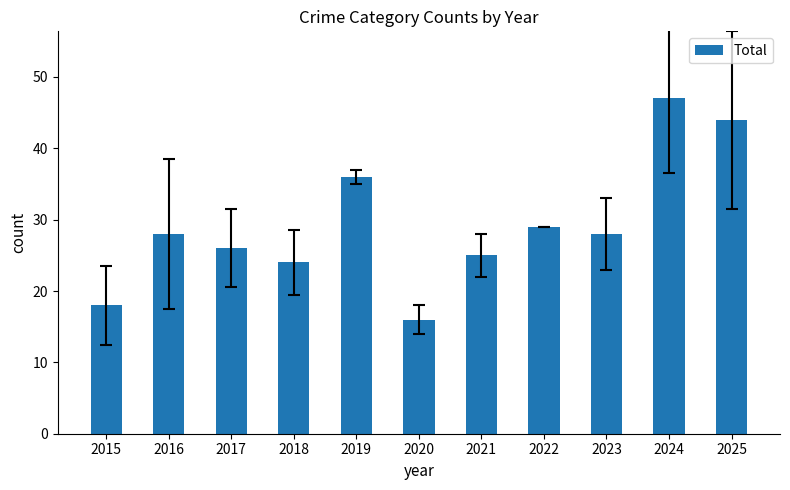

What value does the data have at 2022, to the nearest 10?

30